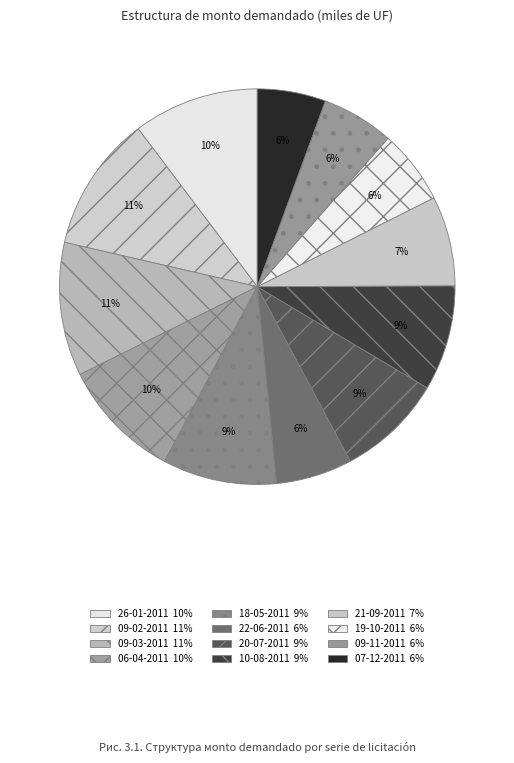

To the nearest percent, what portion does 09-11-2011 represent?

6%